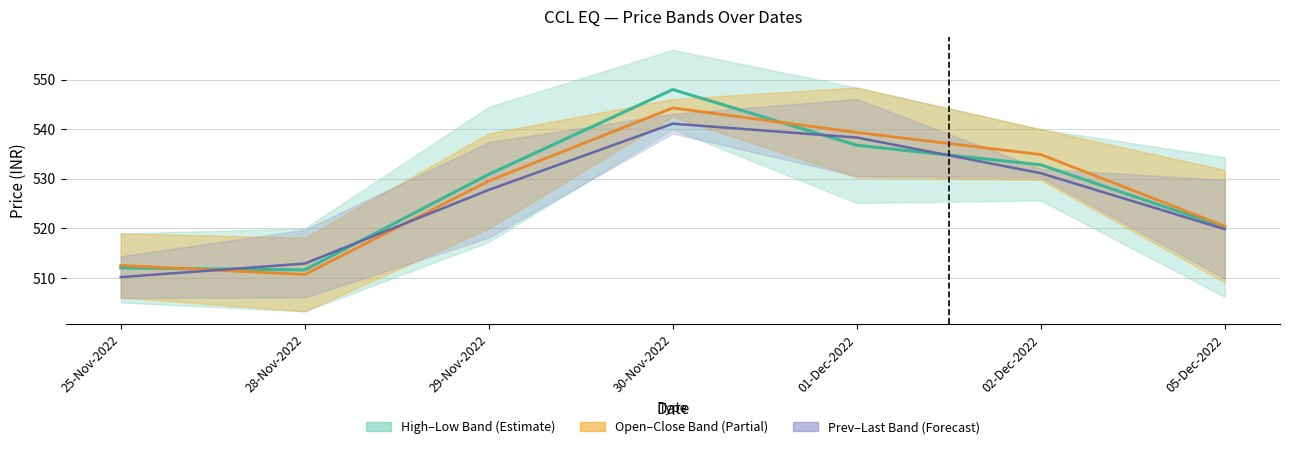

True or false: Mid Open–Close has a value of 520.5 at 05-Dec-2022.

True